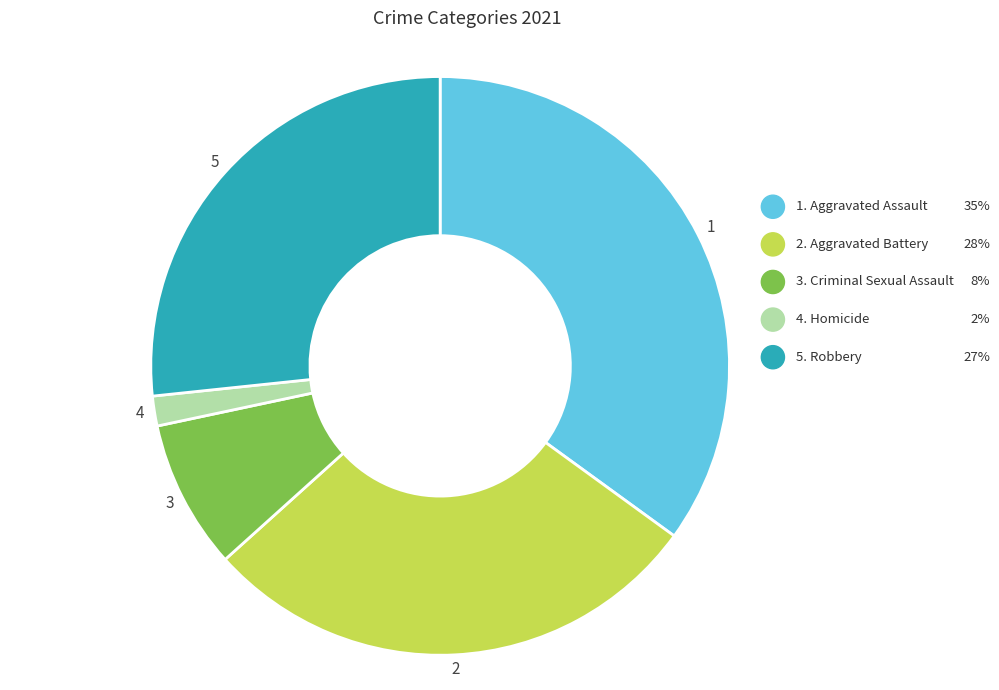

Is there any slice that represents more than half of the pie?

No